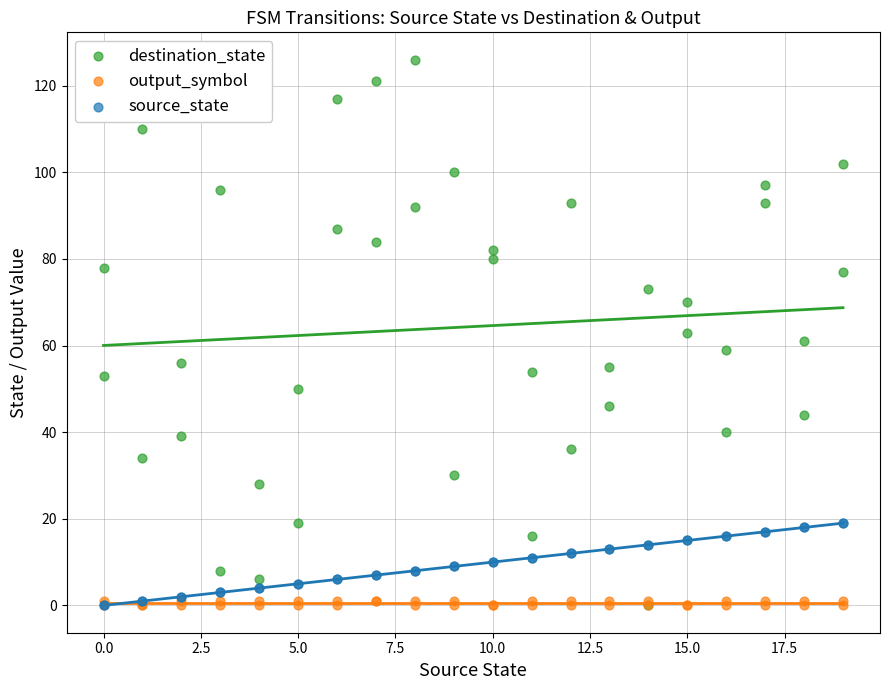

Which series contains the highest Y value?

destination_state